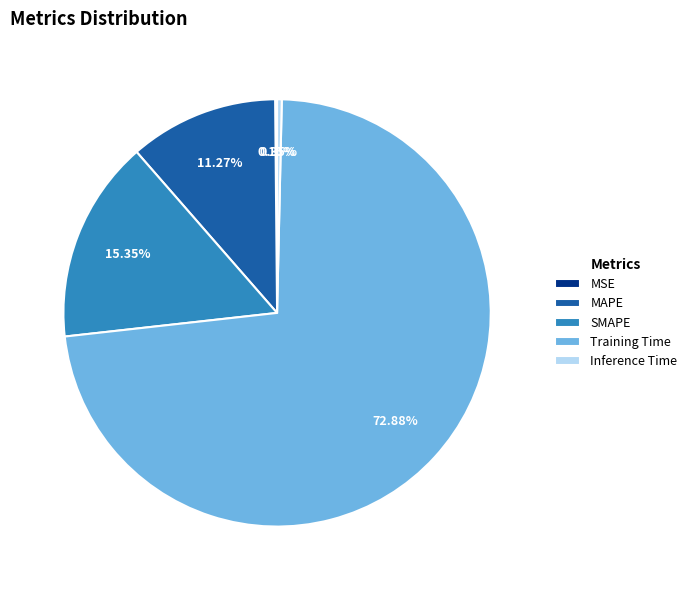

Between Training Time and Inference Time, which is larger?

Training Time